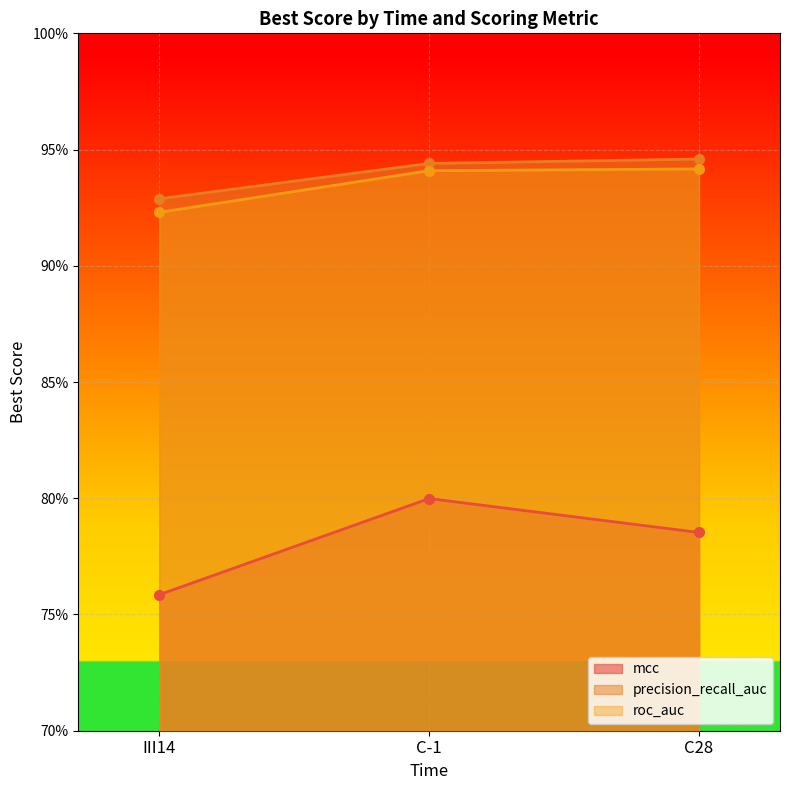

Is it true that mcc equals 0.8 at III14?

True